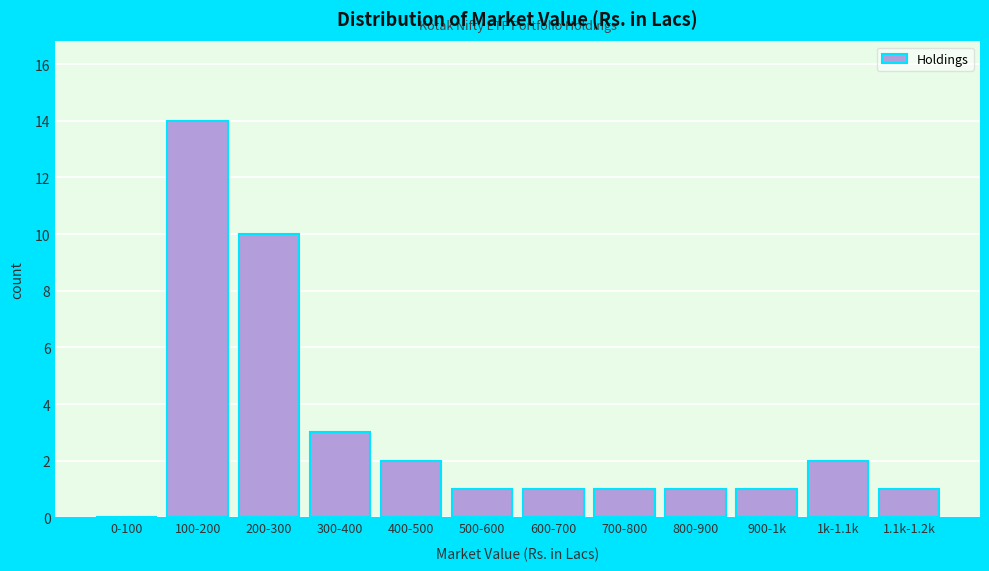

Reading left to right, what are all the values shown in this chart?

0-100=0	100-200=14	200-300=10	300-400=3	400-500=2	500-600=1	600-700=1	700-800=1	800-900=1	900-1k=1	1k-1.1k=2	1.1k-1.2k=1